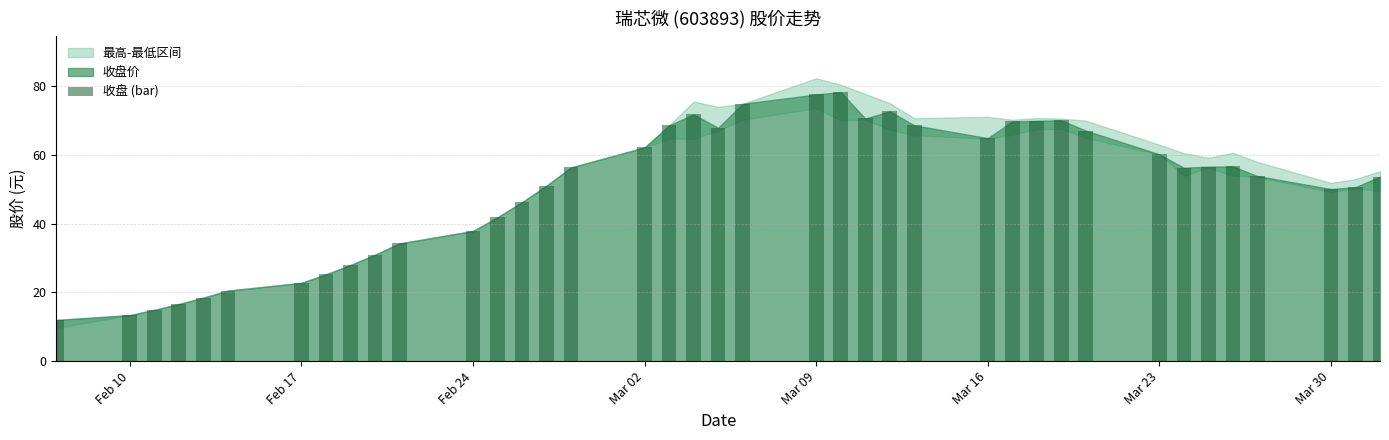

What is the average value?

50.3